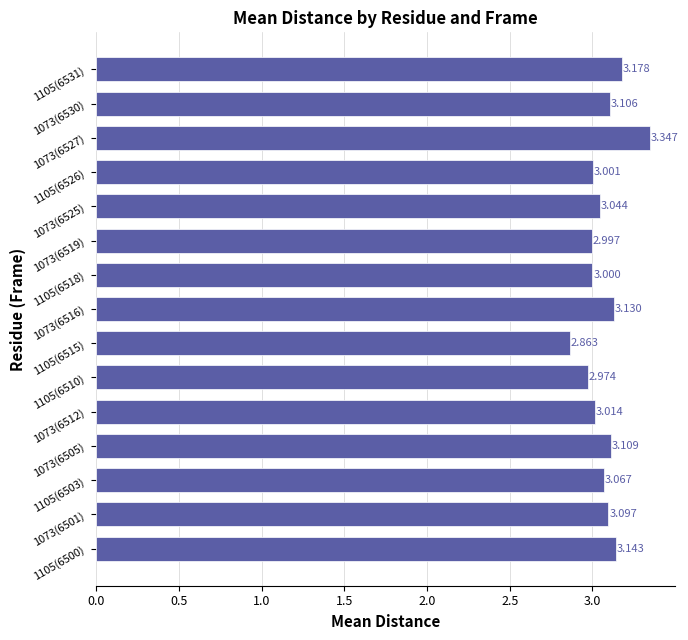

How many distinct data groups are displayed?

1